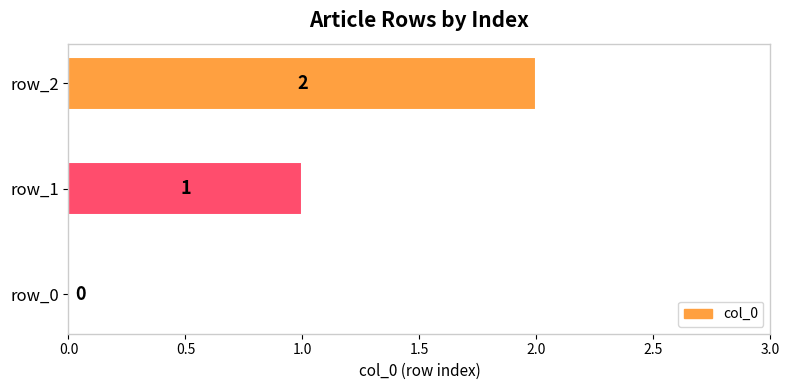

What is the change in value from row_0 to row_1?

+1